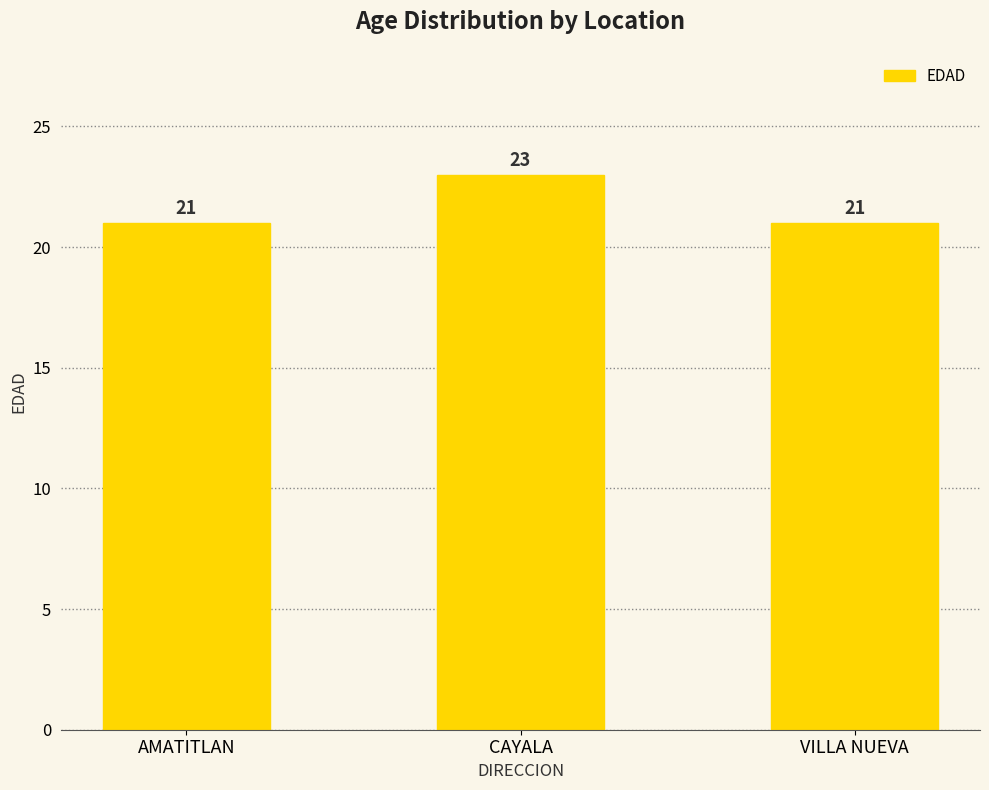

What is the change in value from AMATITLAN to CAYALA?

+2